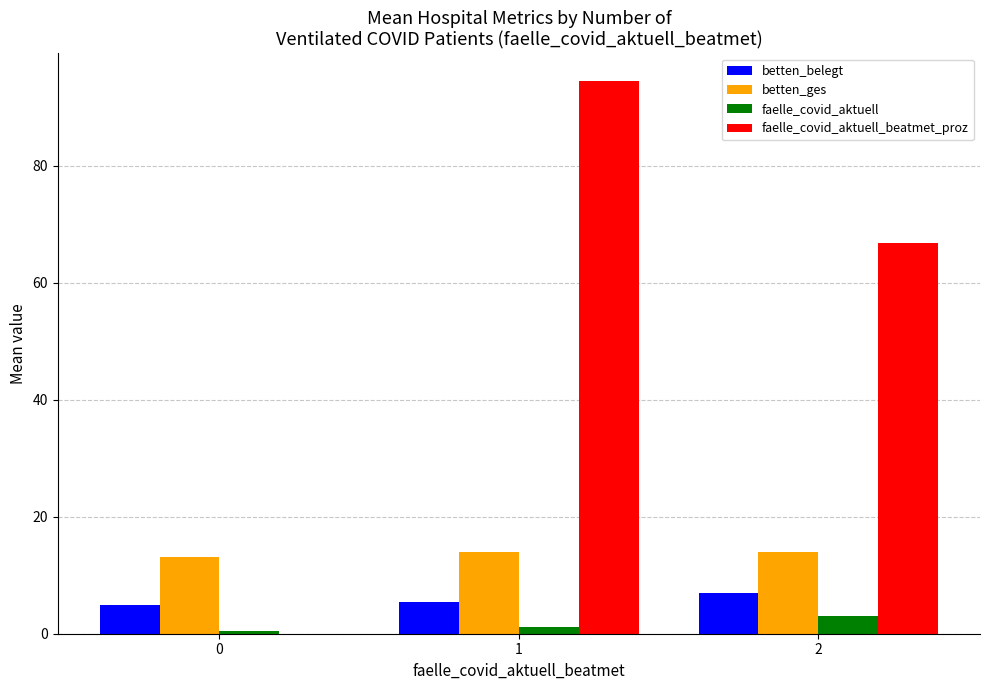

Which category has the highest value in the betten_belegt series?

2